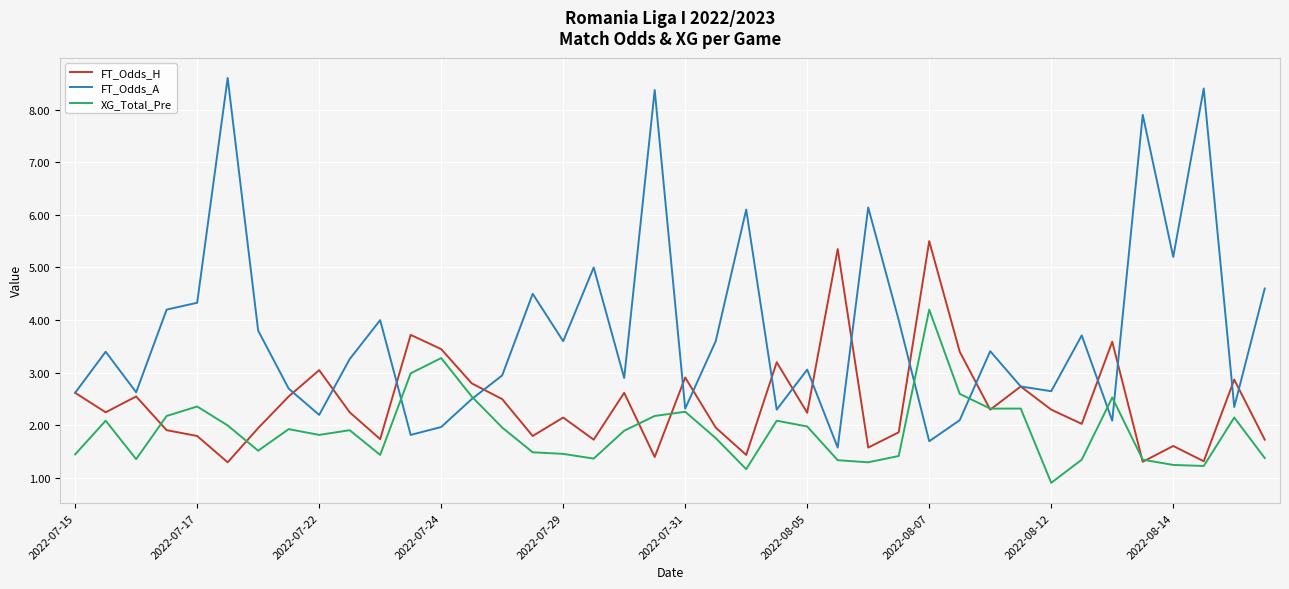

List the series in order of their overall mean, highest first.

FT_Odds_A, FT_Odds_H, XG_Total_Pre